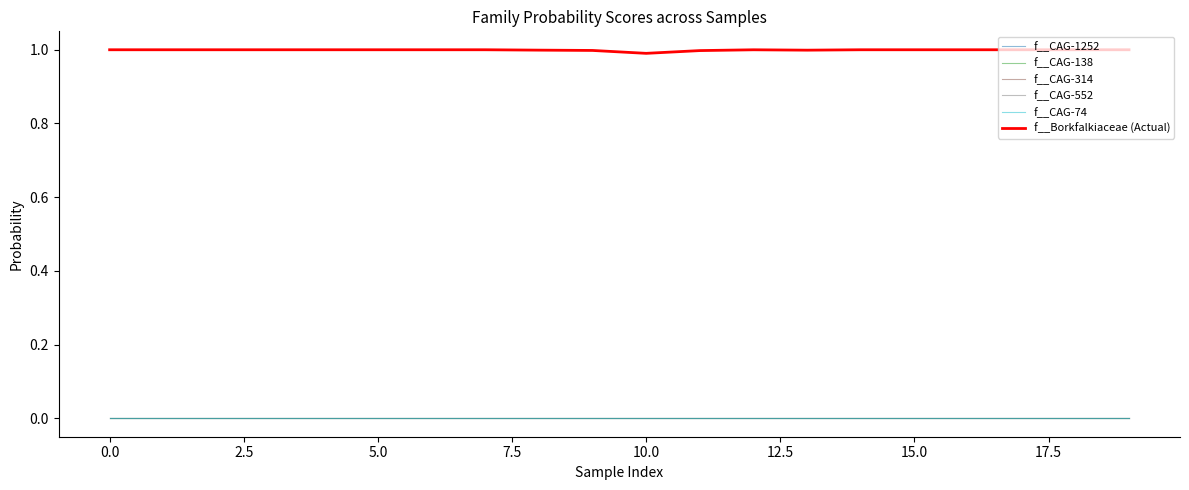

Is this an area chart (filled region under the line)?

No